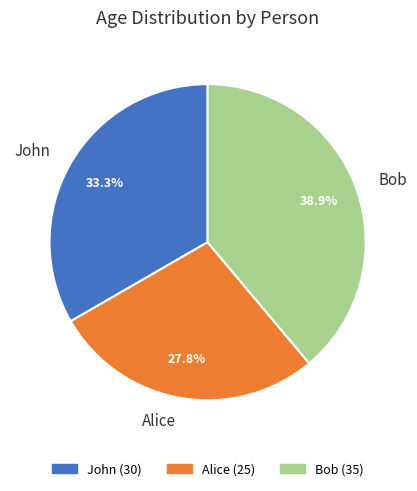

Which slice is the smallest?

Alice